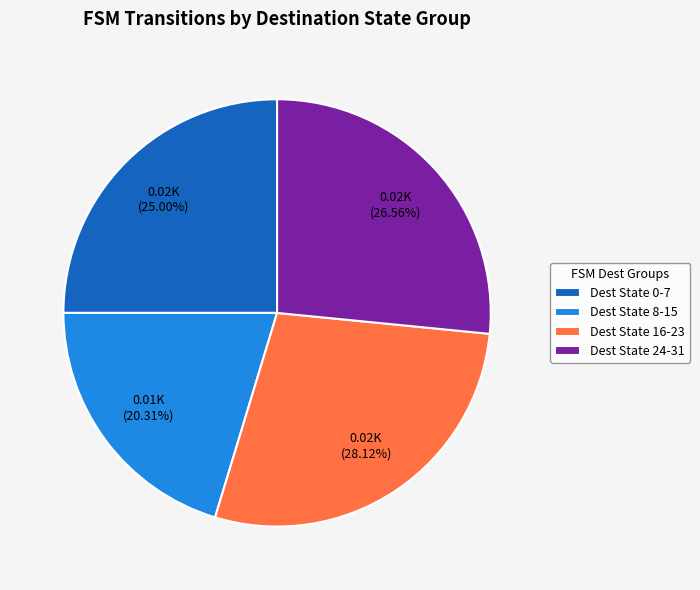

Between Dest State 16-23 and Dest State 0-7, which is larger?

Dest State 16-23